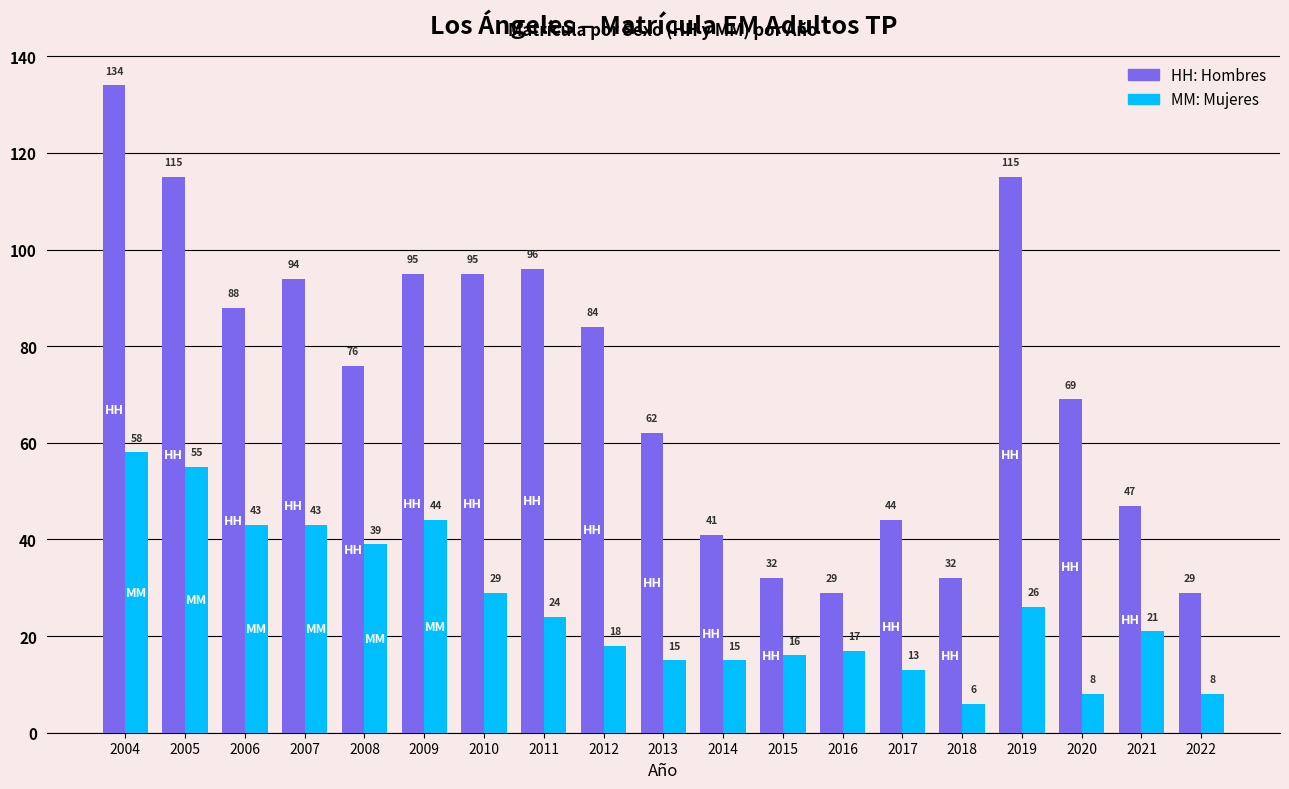

How many distinct data groups are displayed?

2